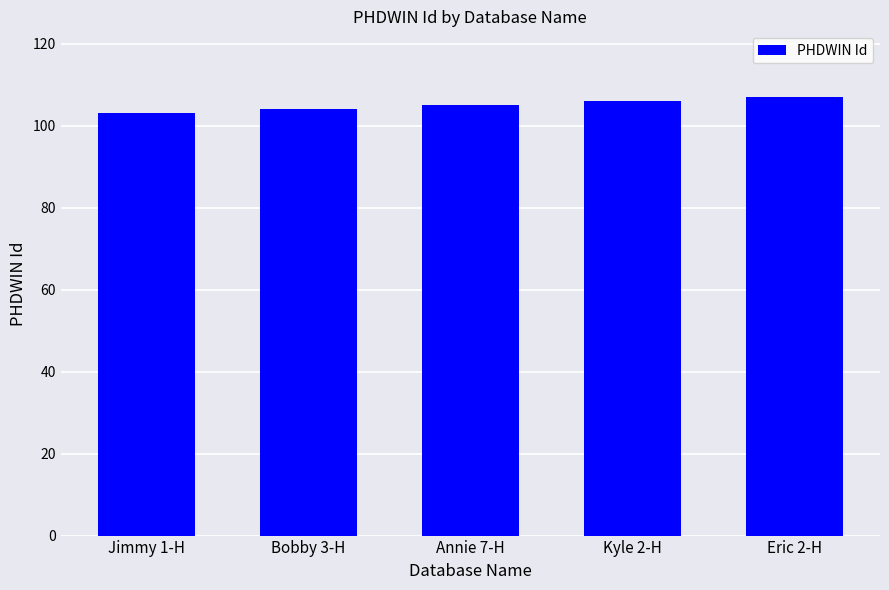

What is the value of the 3rd bar from the left?

105